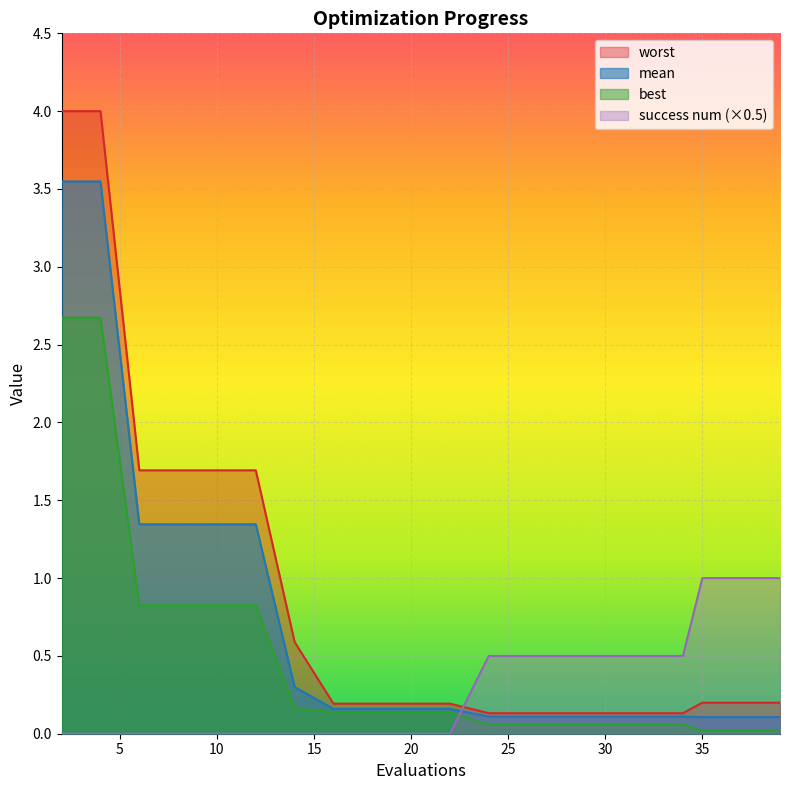

Where is worst nearest to the value 2?

6